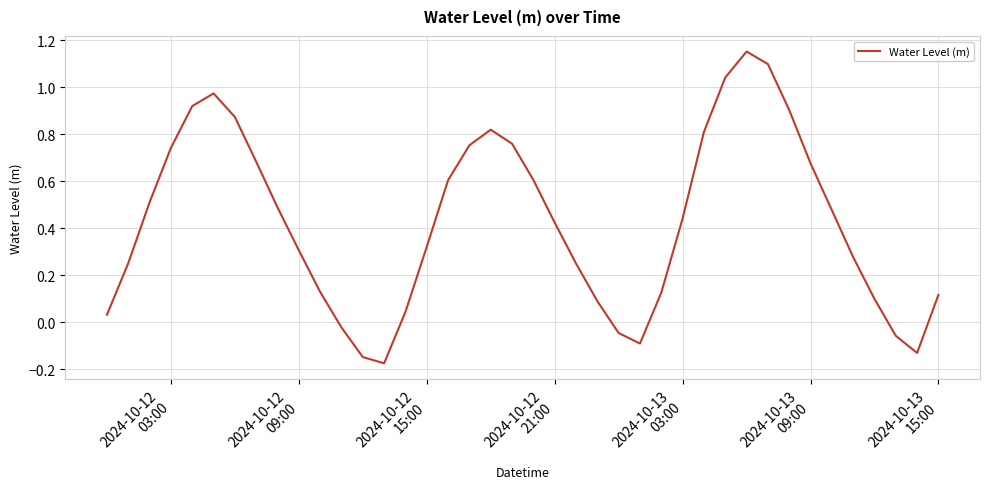

Reading left to right, extract all data points from this chart.

0.0	0.3	0.5	0.7	0.9	1.0	0.9	0.7	0.5	0.3	0.1	-0.0	-0.1	-0.2	0.0	0.3	0.6	0.8	0.8	0.8	0.6	0.4	0.3	0.1	-0.0	-0.1	0.1	0.4	0.8	1.0	1.2	1.1	0.9	0.7	0.5	0.3	0.1	-0.1	-0.1	0.1